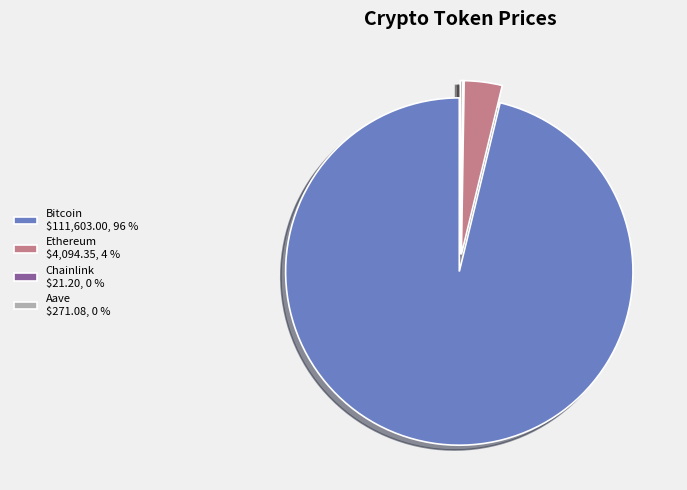

Which category accounts for the majority?

Bitcoin